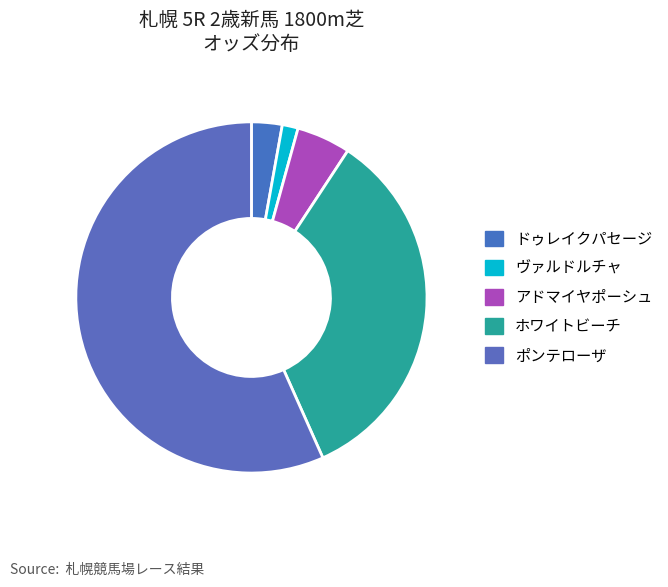

Which has a higher value, アドマイヤポーシュ or ポンテローザ?

ポンテローザ